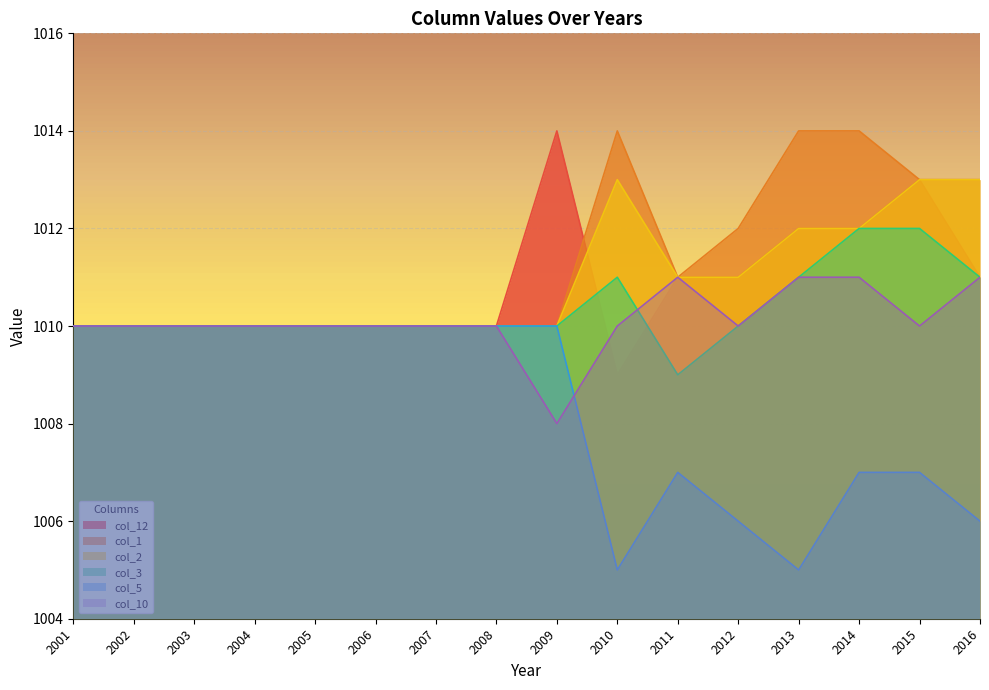

The col_3 series shows 1715 at 2012. True or false?

False